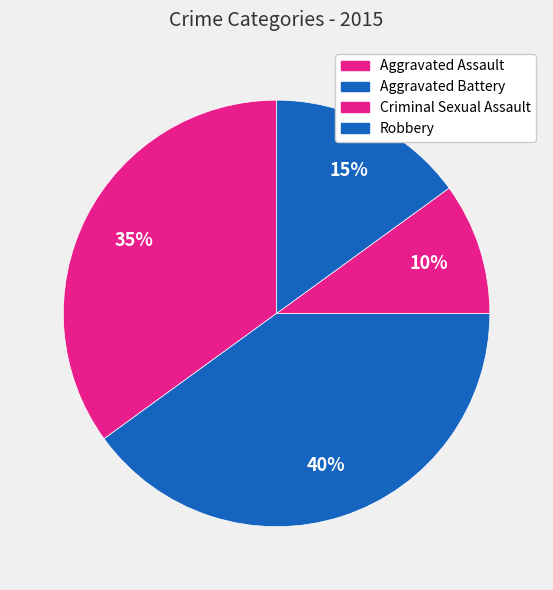

How many segments does this pie chart have?

4